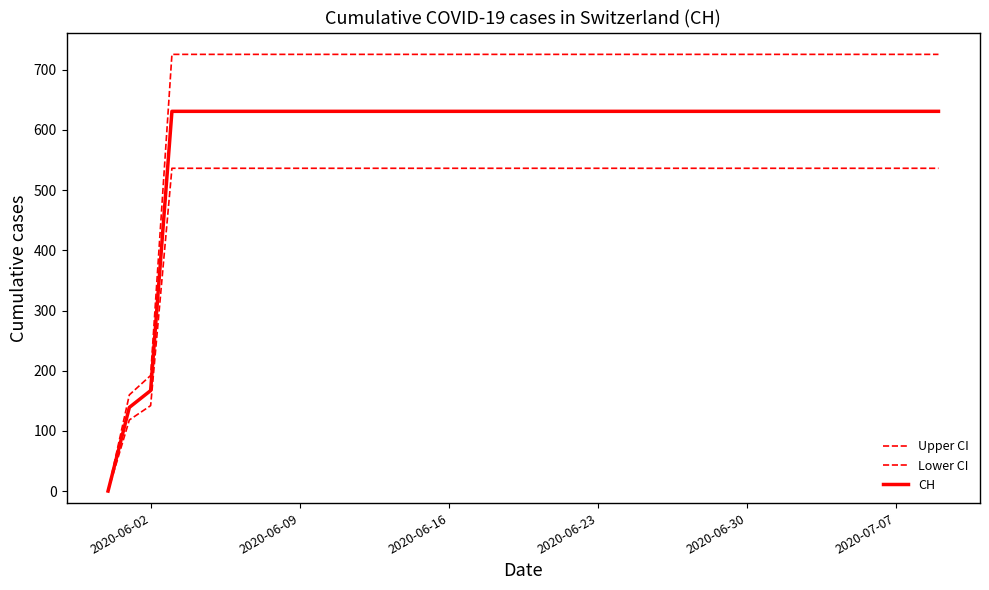

Reading right to left, extract all data points from this chart.

Upper CI: 725.6	725.6	725.6	725.6	725.6	725.6	725.6	725.6	725.6	725.6	725.6	725.6	725.6	725.6	725.6	725.6	725.6	725.6	725.6	725.6	725.6	725.6	725.6	725.6	725.6	725.6	725.6	725.6	725.6	725.6	725.6	725.6	725.6	725.6	725.6	725.6	725.6	192.0	159.8	0.0
Lower CI: 536.4	536.4	536.4	536.4	536.4	536.4	536.4	536.4	536.4	536.4	536.4	536.4	536.4	536.4	536.4	536.4	536.4	536.4	536.4	536.4	536.4	536.4	536.4	536.4	536.4	536.4	536.4	536.4	536.4	536.4	536.4	536.4	536.4	536.4	536.4	536.4	536.4	141.9	118.1	0.0
CH: 631.0	631.0	631.0	631.0	631.0	631.0	631.0	631.0	631.0	631.0	631.0	631.0	631.0	631.0	631.0	631.0	631.0	631.0	631.0	631.0	631.0	631.0	631.0	631.0	631.0	631.0	631.0	631.0	631.0	631.0	631.0	631.0	631.0	631.0	631.0	631.0	631.0	167.0	139.0	0.0